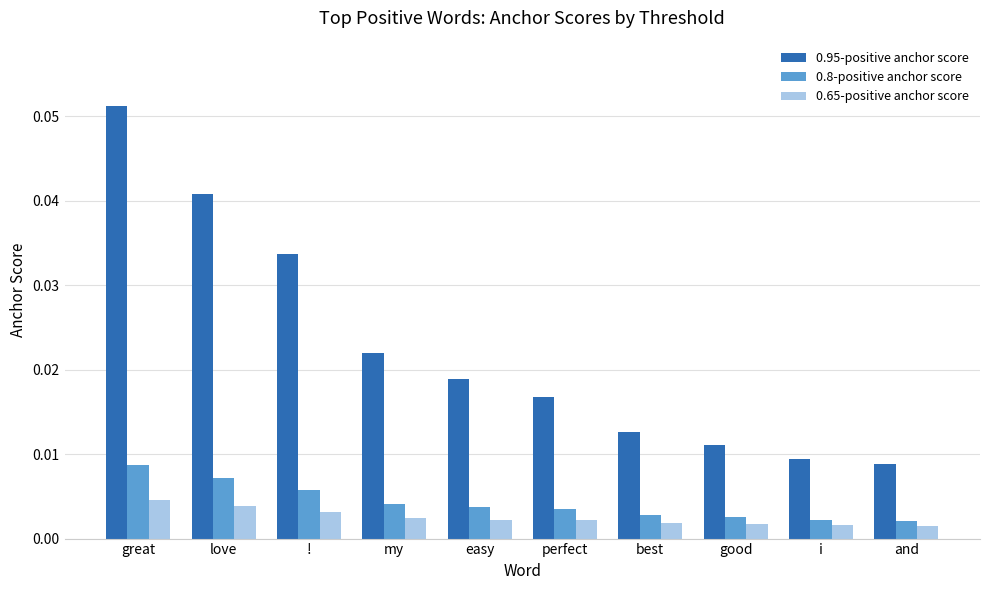

How many groups of bars are there?

10